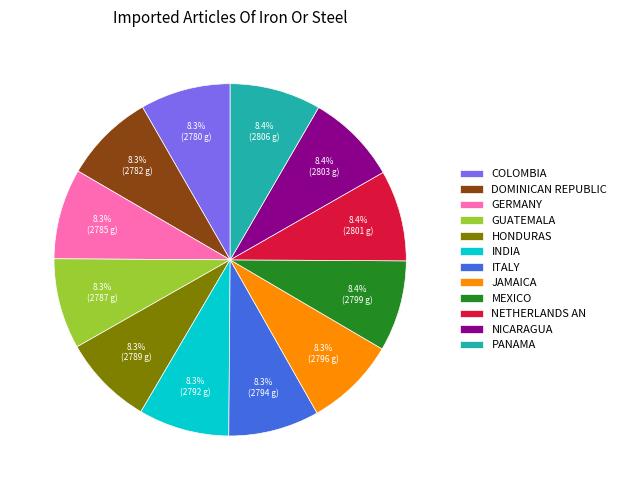

What is the ratio of the value at GUATEMALA to the value at ITALY?

1.0